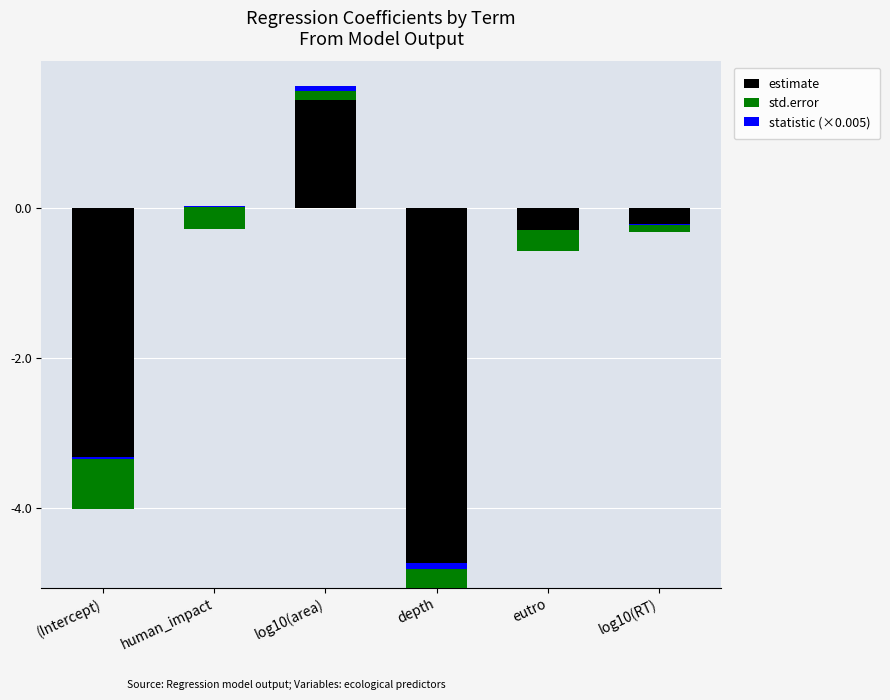

Which category has the lowest value across all series?

depth